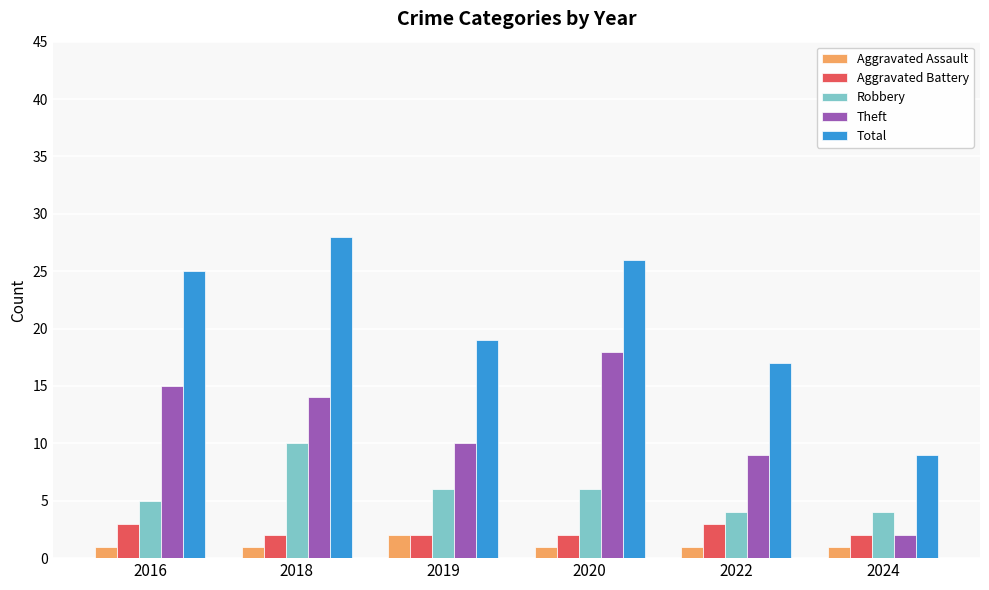

What is the sum of the Total values at 2020 and 2022?

43